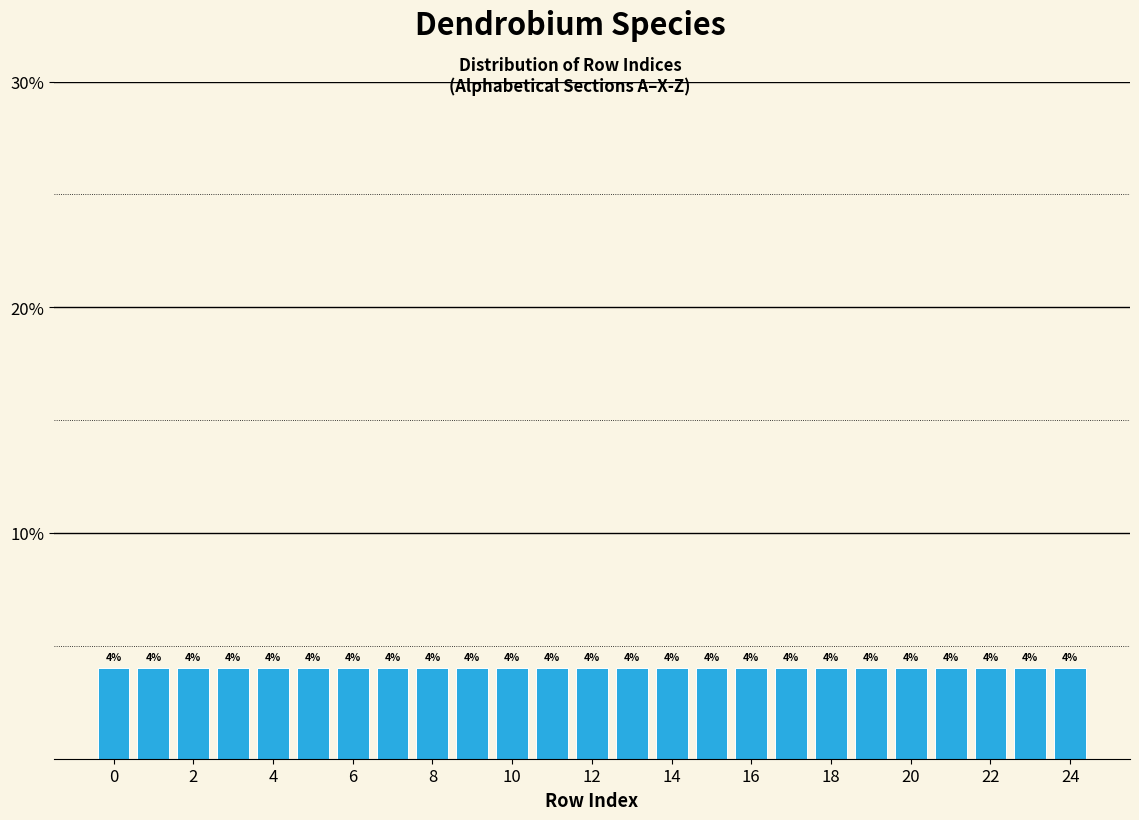

How tall is the bar that spans 8.5 to 9.5 on the x-axis? The bar edges are not printed on the chart, so give them approximately, as read against the axis.

4